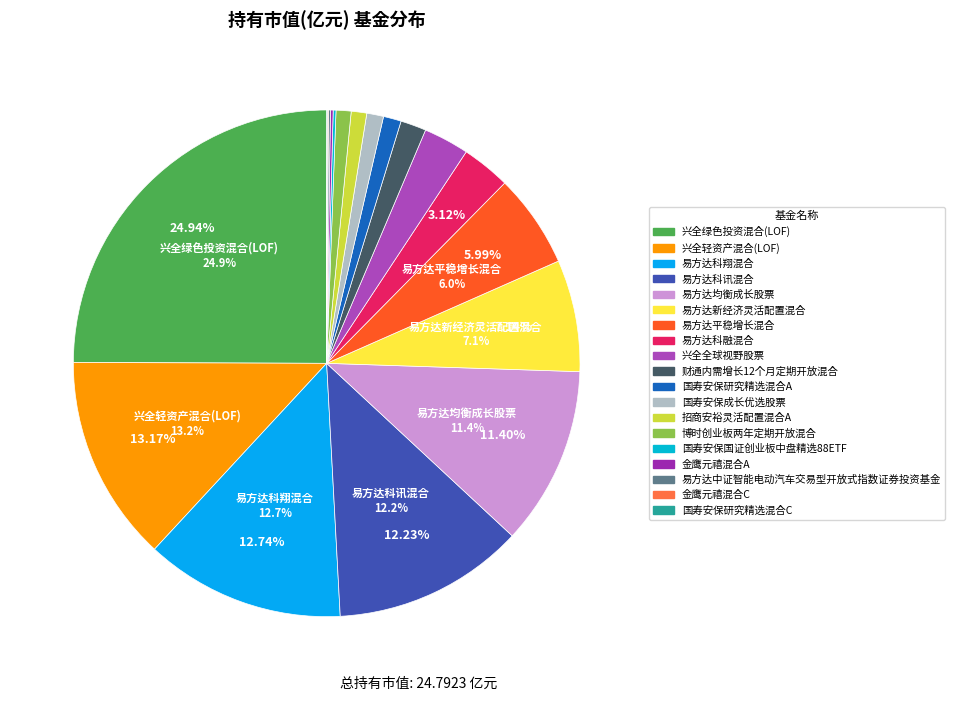

Rank the categories by value from highest to lowest.

兴全绿色投资混合(LOF), 兴全轻资产混合(LOF), 易方达科翔混合, 易方达科讯混合, 易方达均衡成长股票, 易方达新经济灵活配置混合, 易方达平稳增长混合, 易方达科融混合, 兴全全球视野股票, 财通内需增长12个月定期开放混合, 国寿安保研究精选混合A, 国寿安保成长优选股票, 招商安裕灵活配置混合A, 博时创业板两年定期开放混合, 国寿安保国证创业板中盘精选88ETF, 金鹰元禧混合A, 易方达中证智能电动汽车交易型开放式指数证券投资基金, 金鹰元禧混合C, 国寿安保研究精选混合C